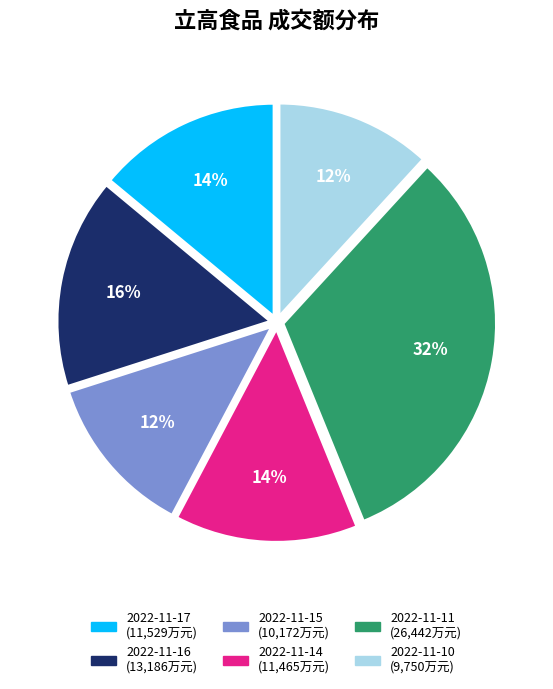

To the nearest percent, what is the average slice percentage?

17%